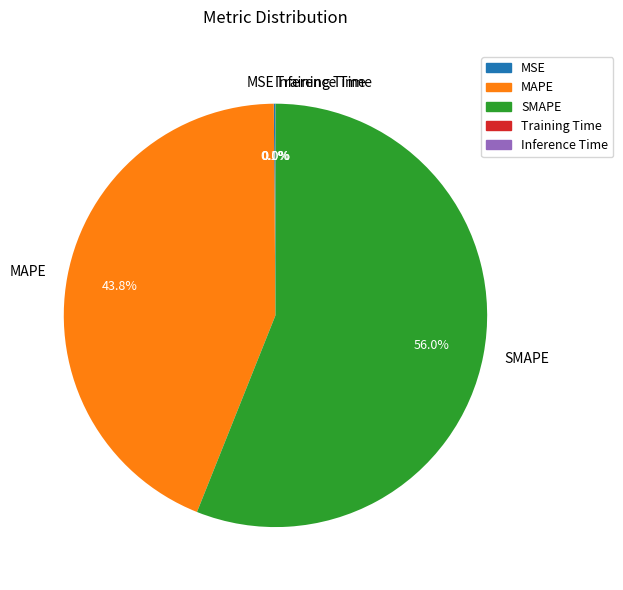

Is it true that MAPE is 36% of the pie?

False